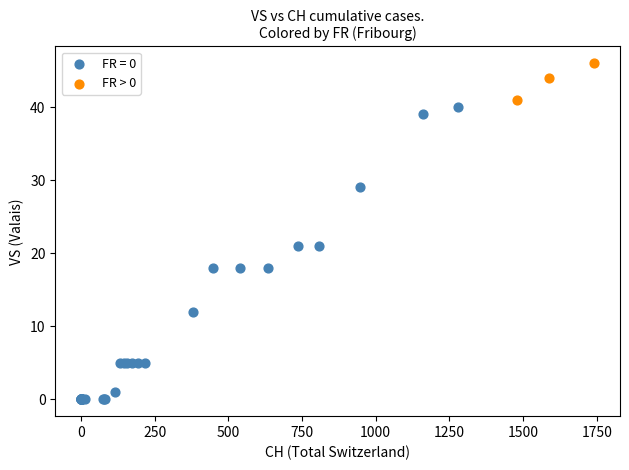

Which series has the widest spread of Y values?

FR = 0